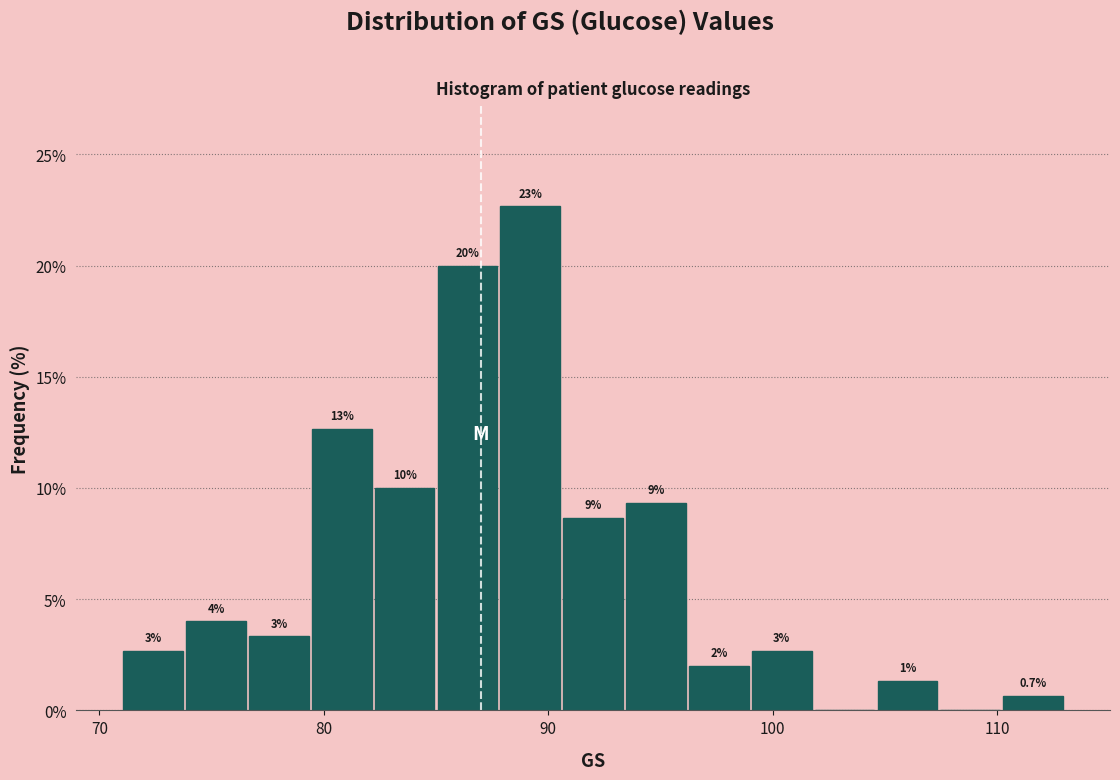

Read against the x-axis, roughly where is the centre of the tallest bar?

89